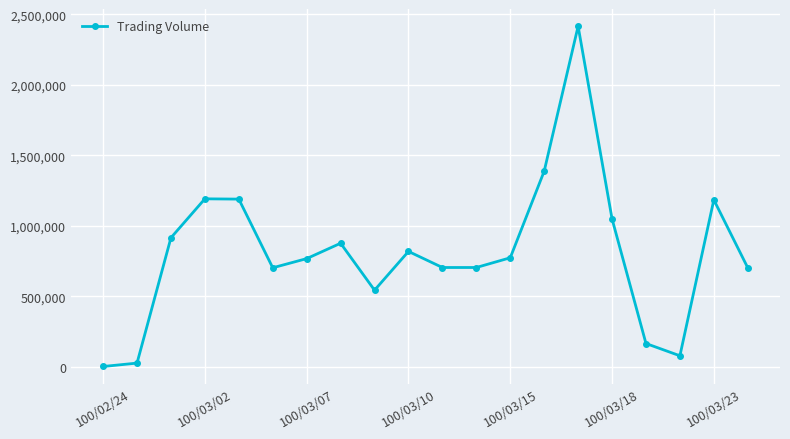

What is the greatest value displayed?

2416000